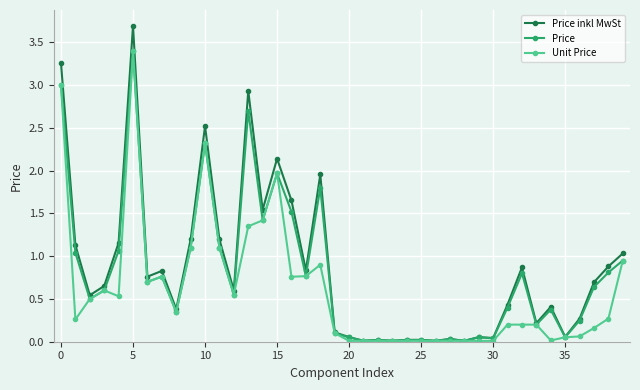

Which series has the widest spread of values?

Price inkl MwSt